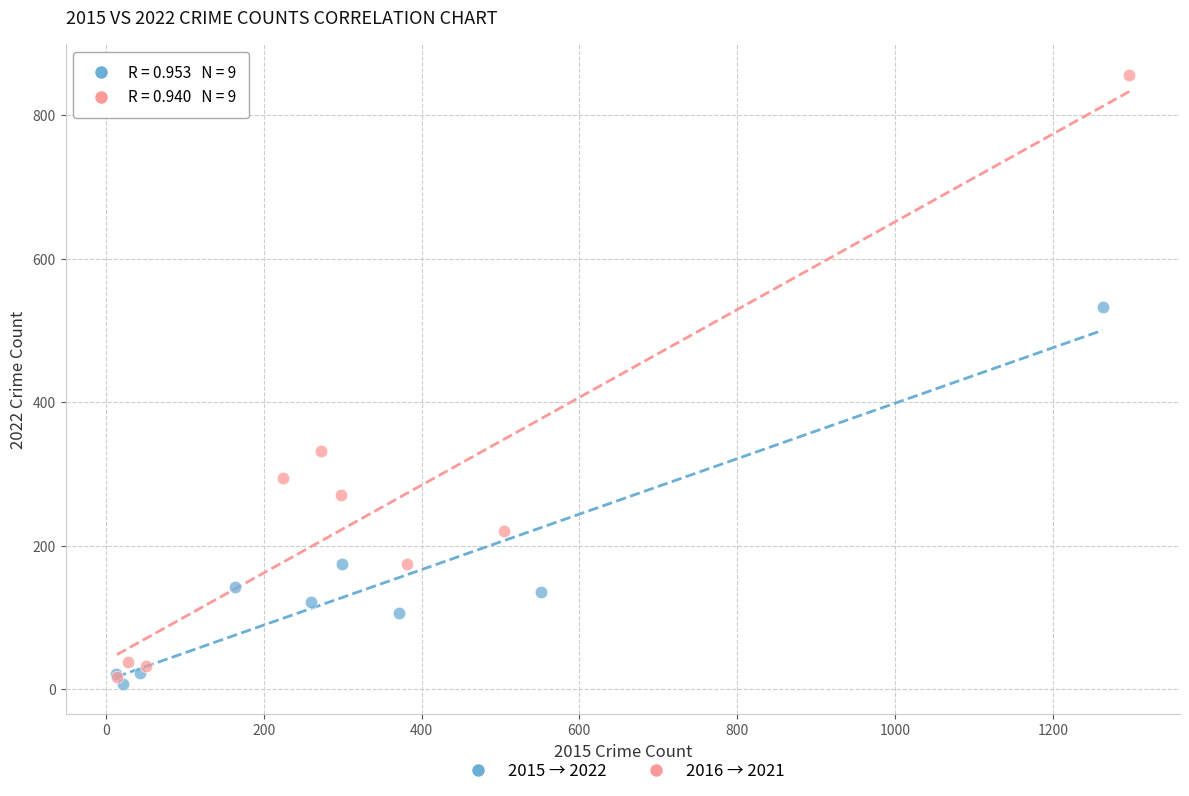

What are all the series names shown in the legend?

2015 → 2022, 2016 → 2021